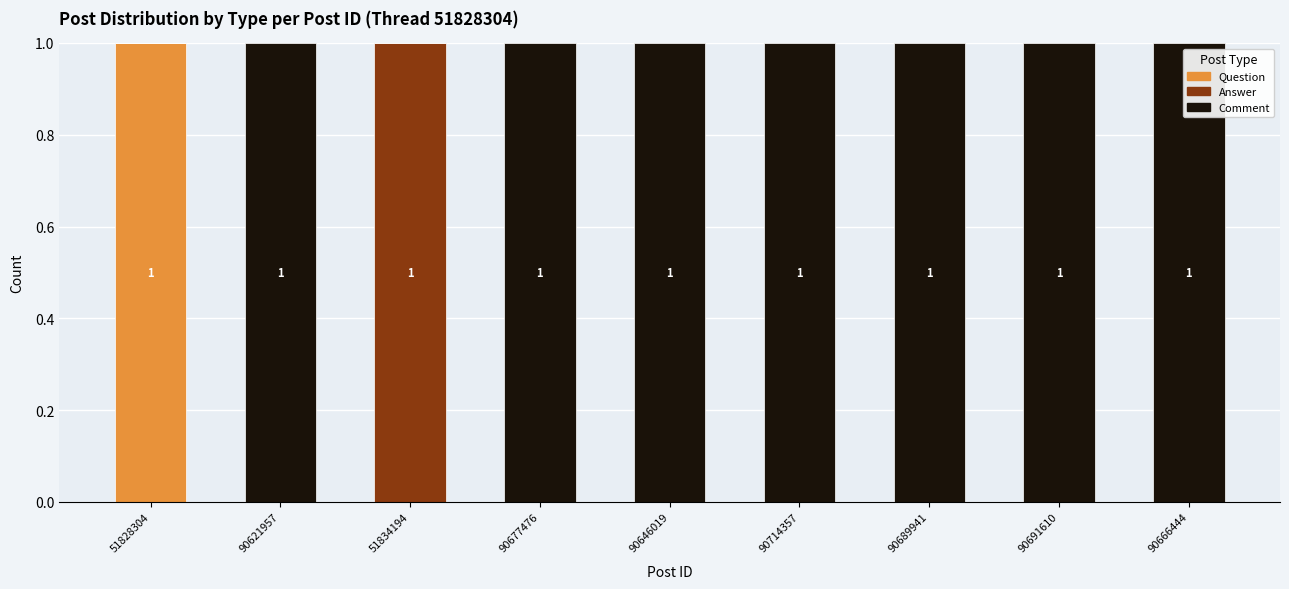

The Question series shows 1 at 51828304. True or false?

True